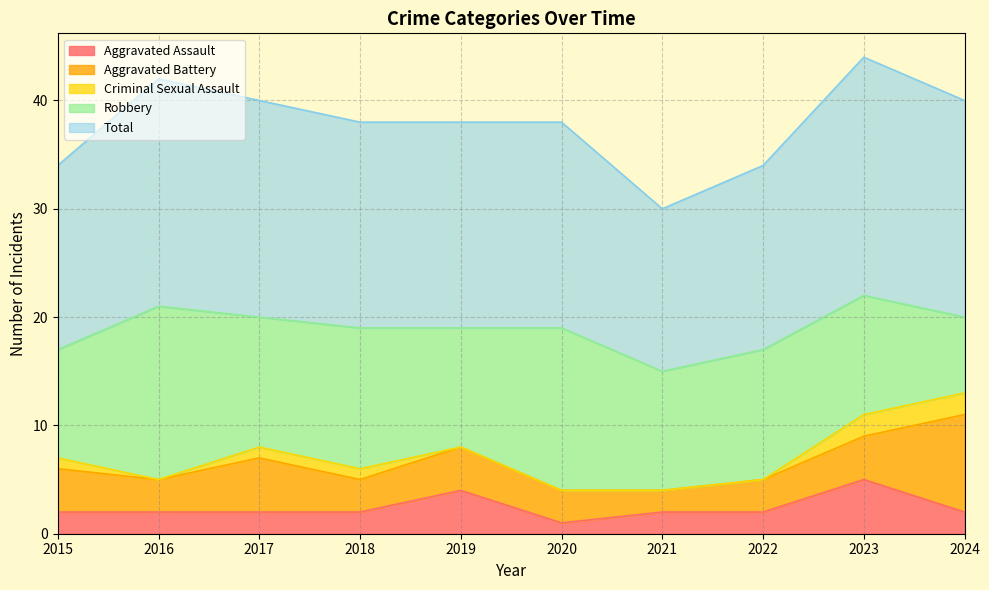

Which category has the highest value in the Aggravated Battery series?

2024